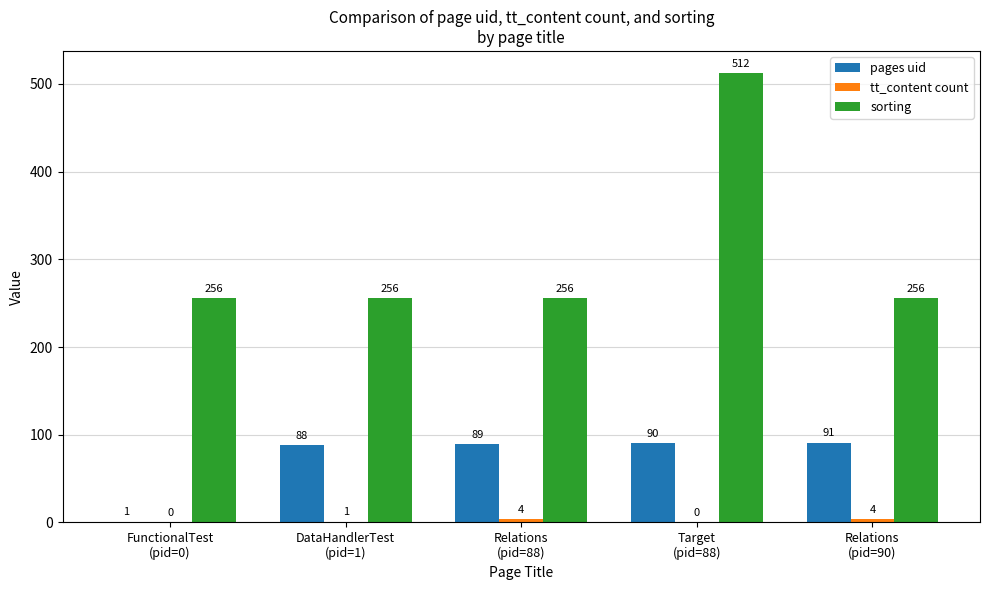

Which series has the largest total across all categories?

sorting